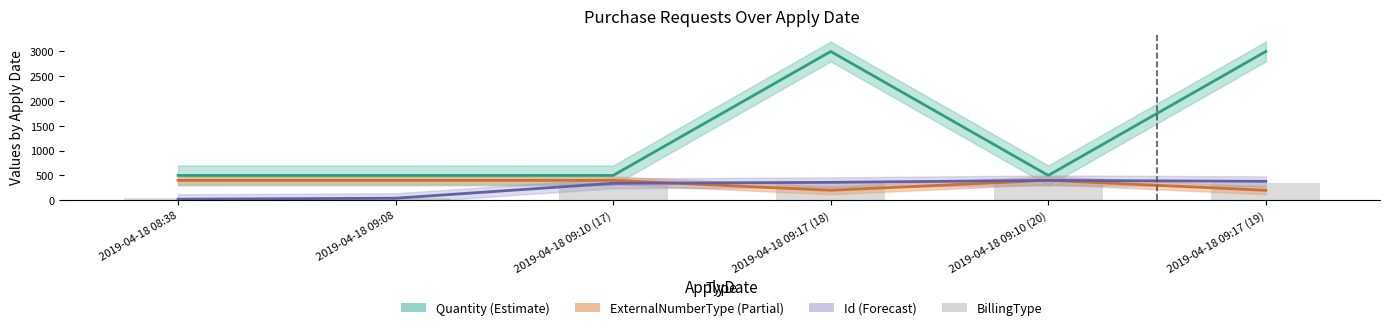

Is it true that BillingType equals 526 at 2019-04-18 09:10 (20)?

False